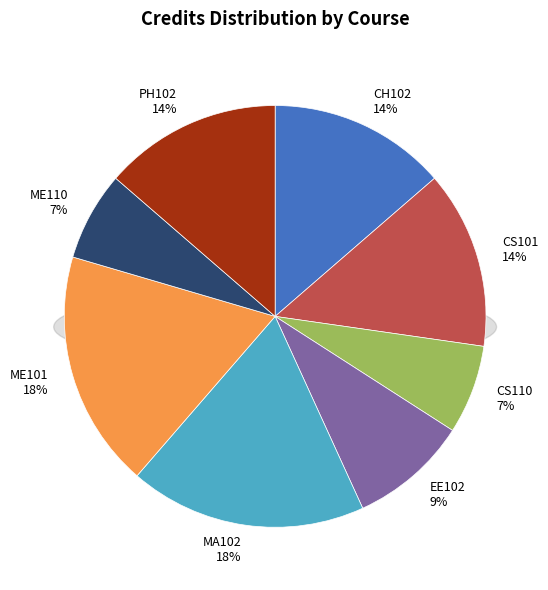

Which slice is the largest?

MA102